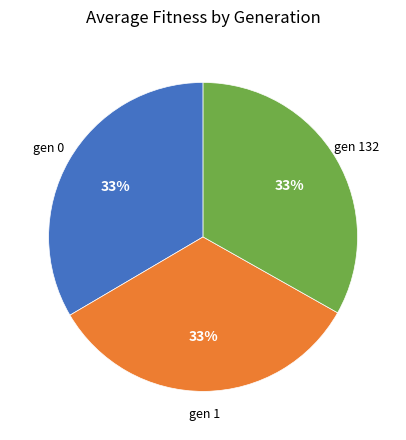

Is there any slice that represents more than half of the pie?

No